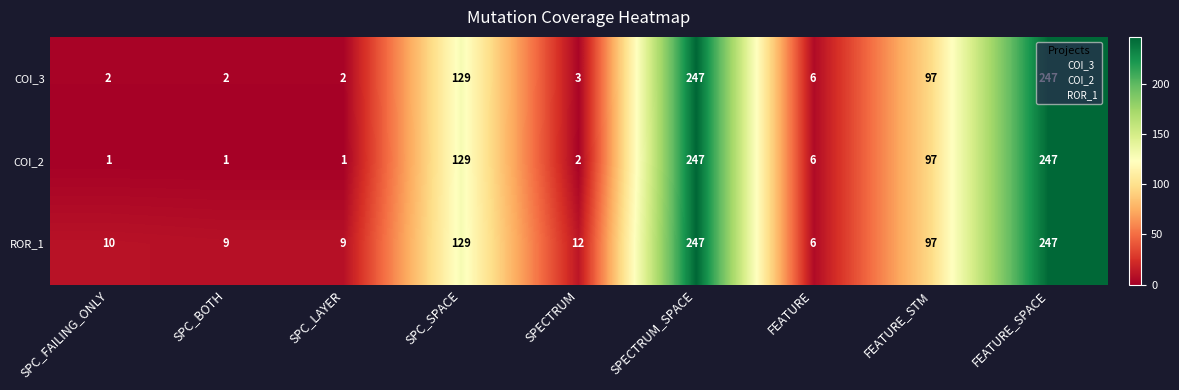

The COI_2 series shows 3 at SPECTRUM. True or false?

False